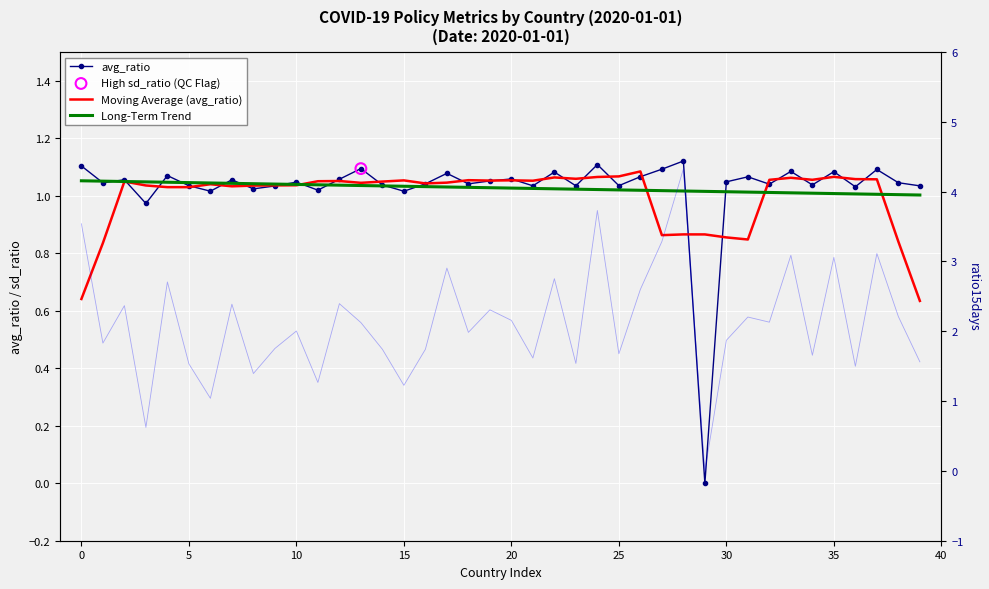

Which series contains the highest Y value?

ratio15days